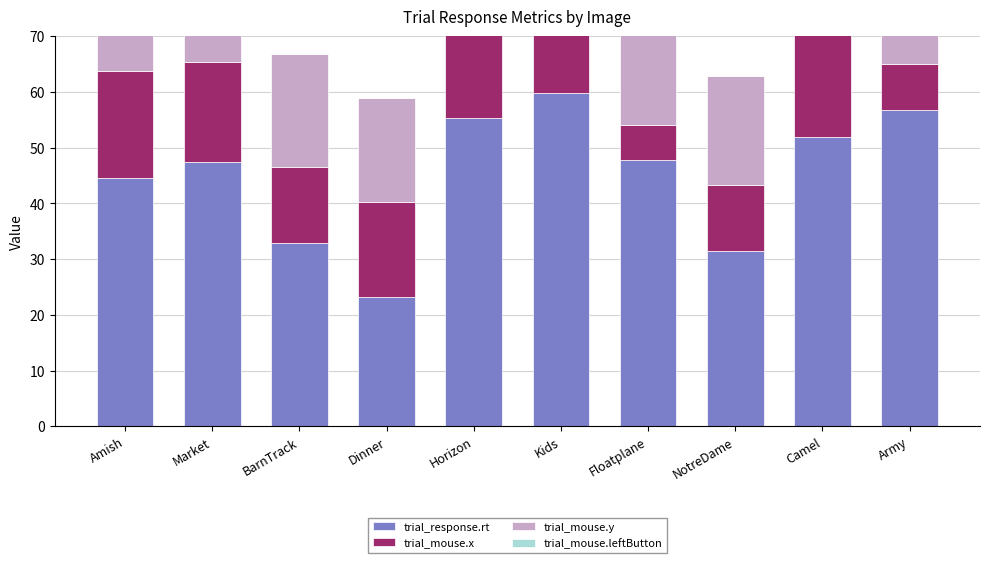

Which series has the widest spread of values?

trial_response.rt